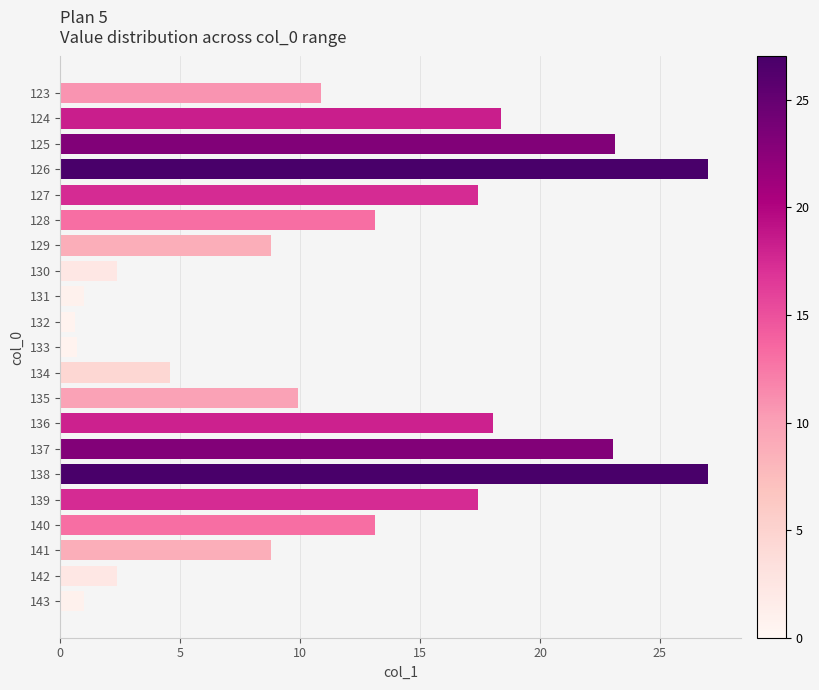

What is the value of the 16th bar from the top?

27.0